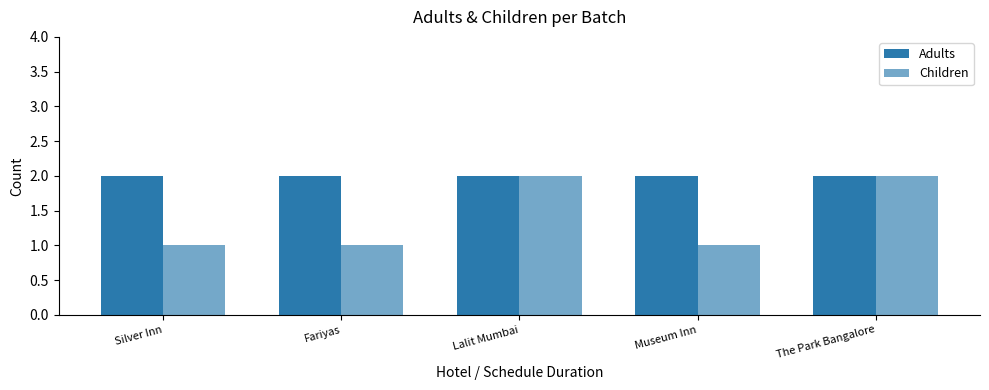

What is the approximate value of Adults at Museum Inn?

2